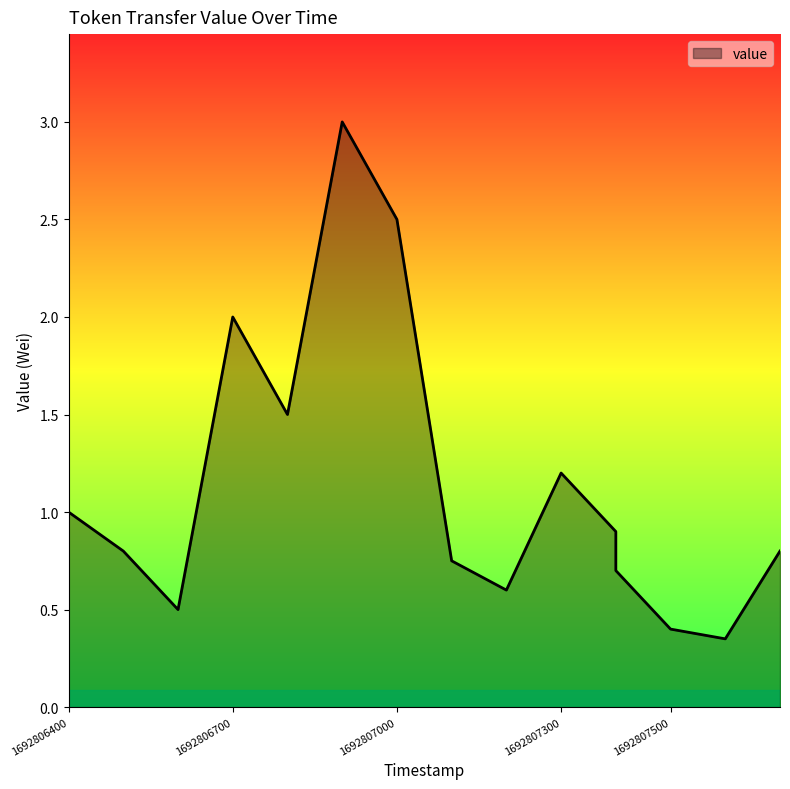

The value at 1692807100 is 0.8. True or false?

True